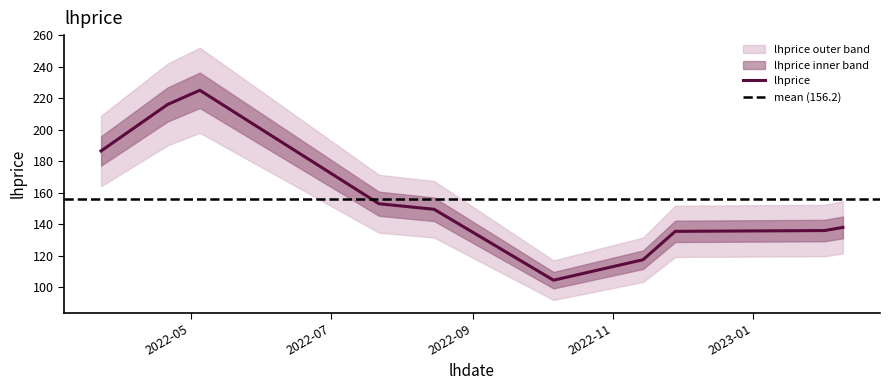

What is the change in value from 2022-05-05 to 2023-02-09?

-87.0